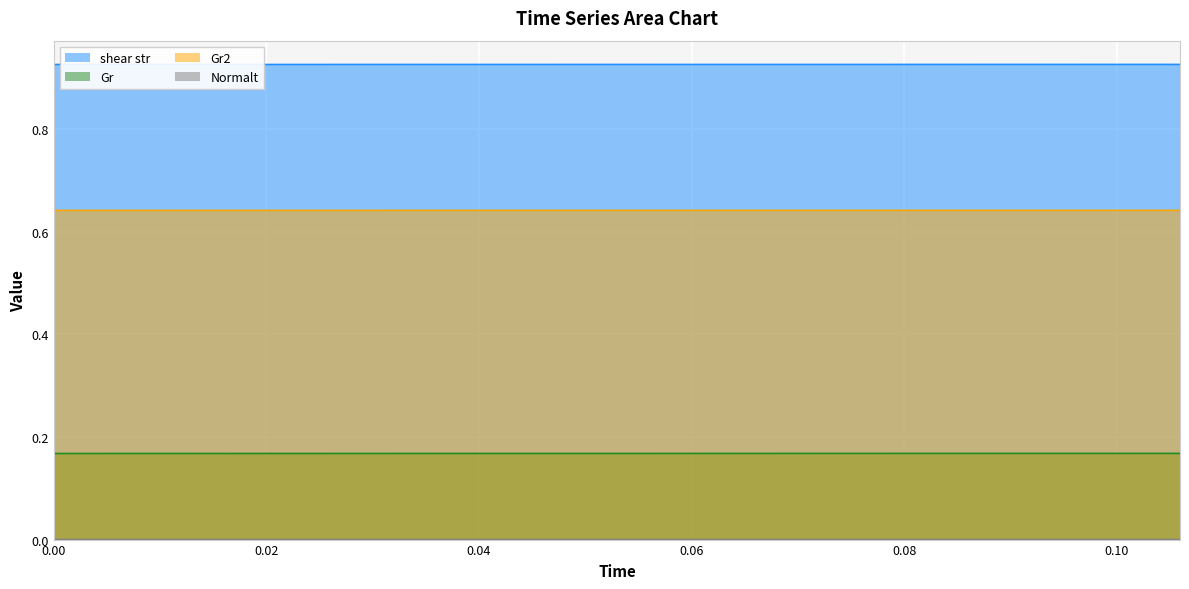

What is the maximum value shown in the chart?

0.9